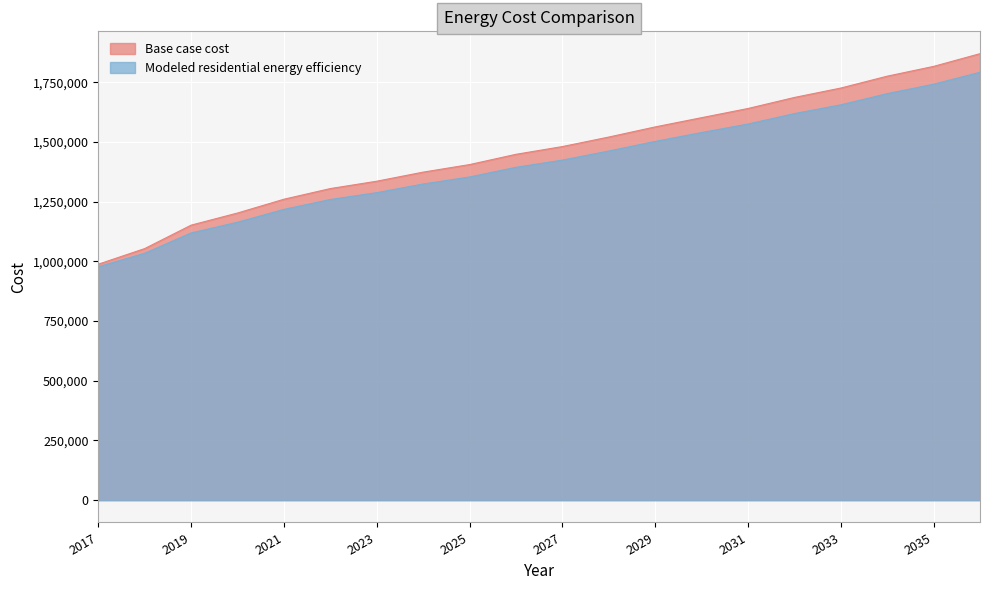

What is the difference between the highest and lowest values at 2033?

70351.8